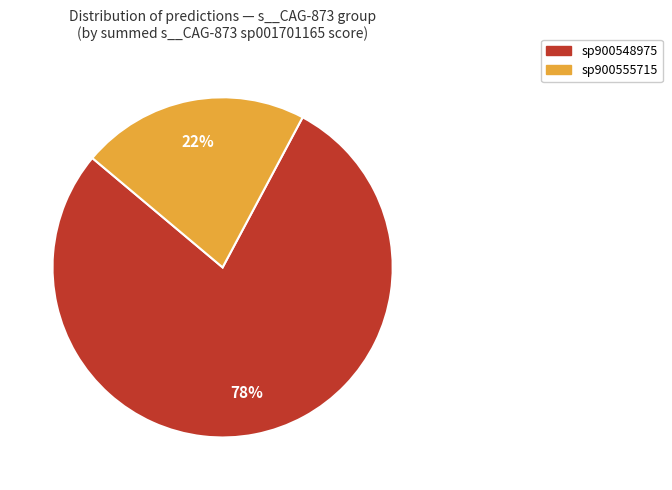

Does any single category account for the majority?

Yes